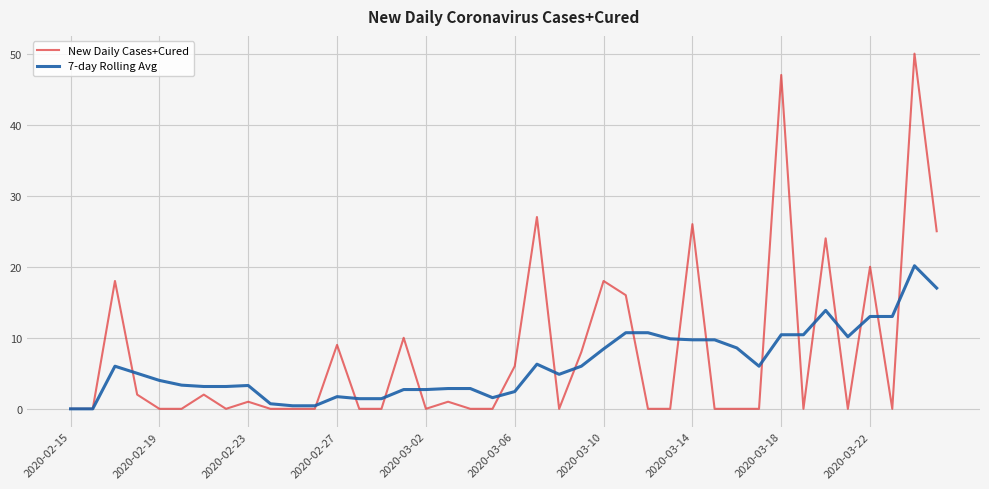

What is the highest value of the New Daily Cases+Cured series?

50.0